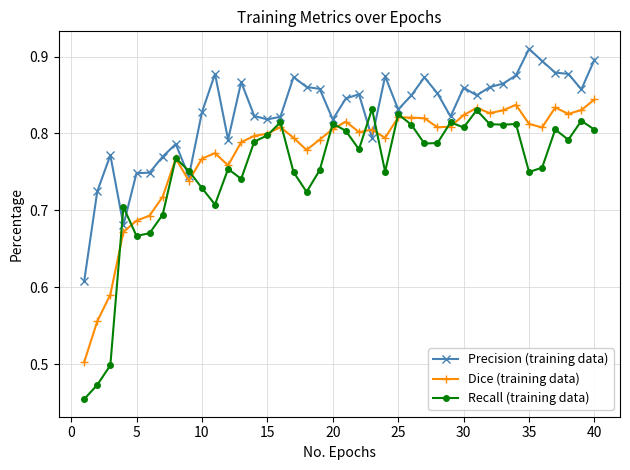

True or false: Dice (training data) and Precision (training data) cross at least once.

True